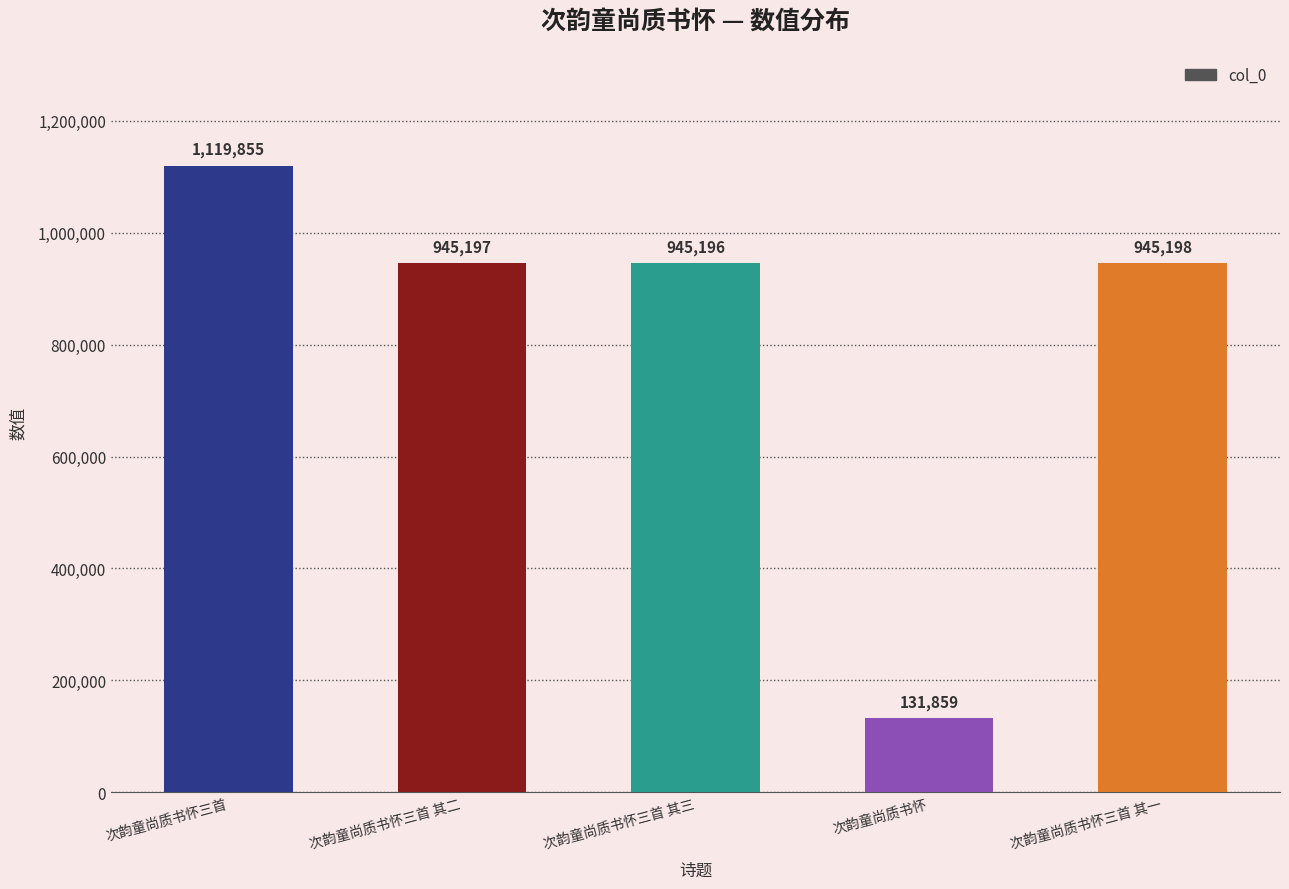

Does the chart contain any negative values?

No